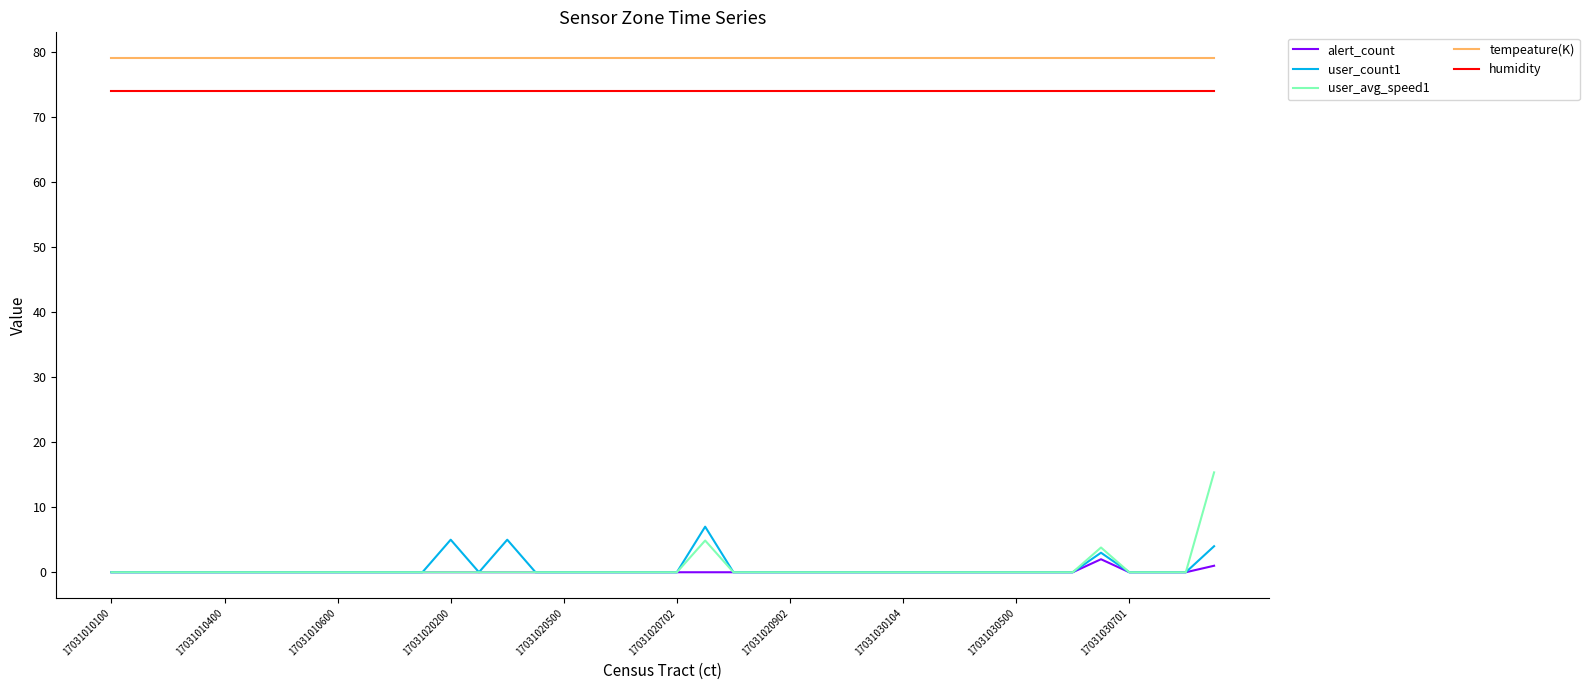

Which series has the widest spread of values?

user_avg_speed1